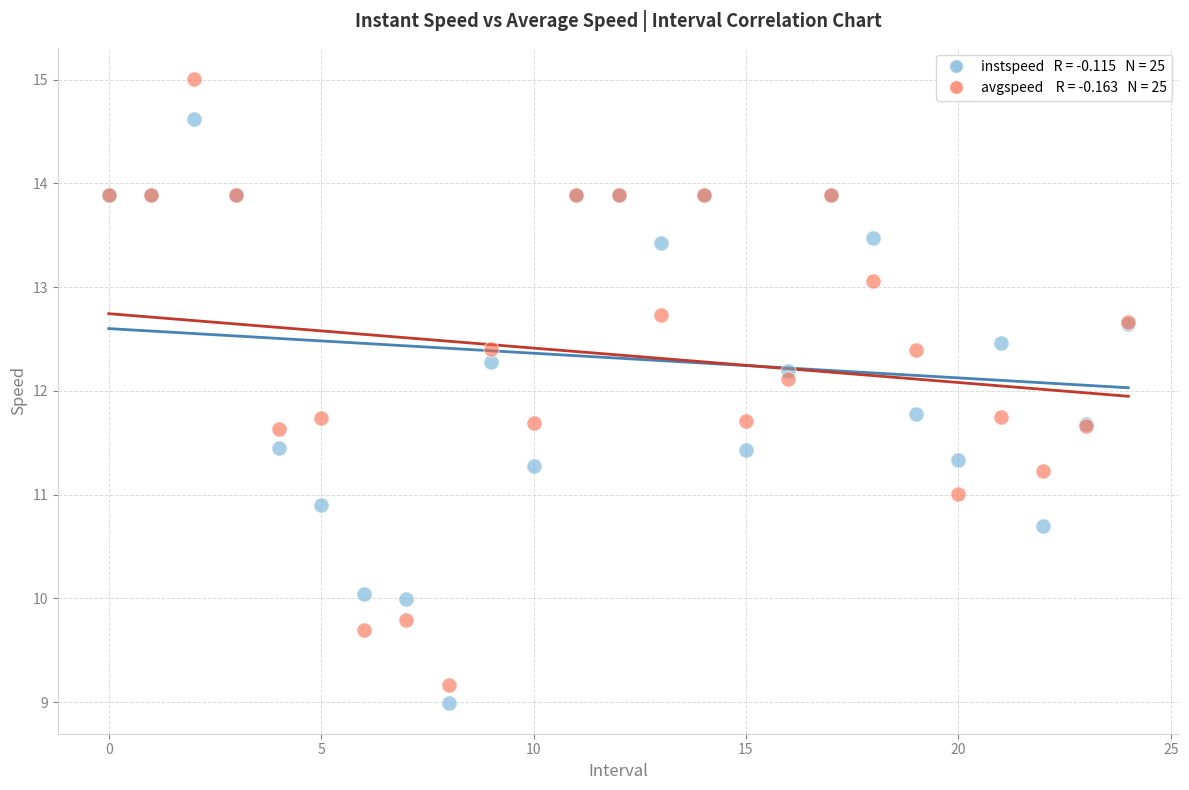

Across all series, what Y value is closest to 12?

12.1